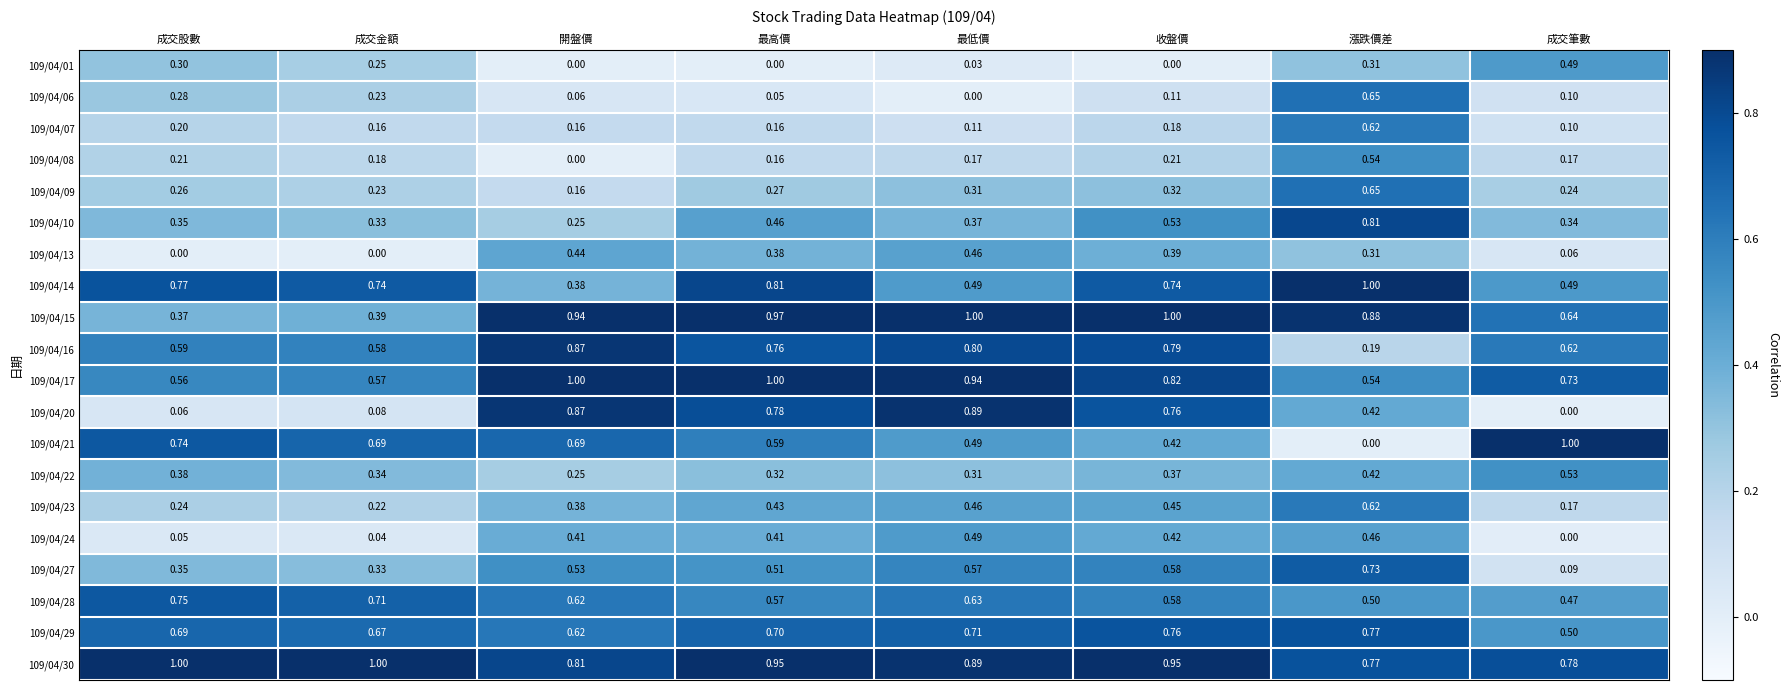

Which category has the highest value in the 109/04/27 series?

漲跌價差